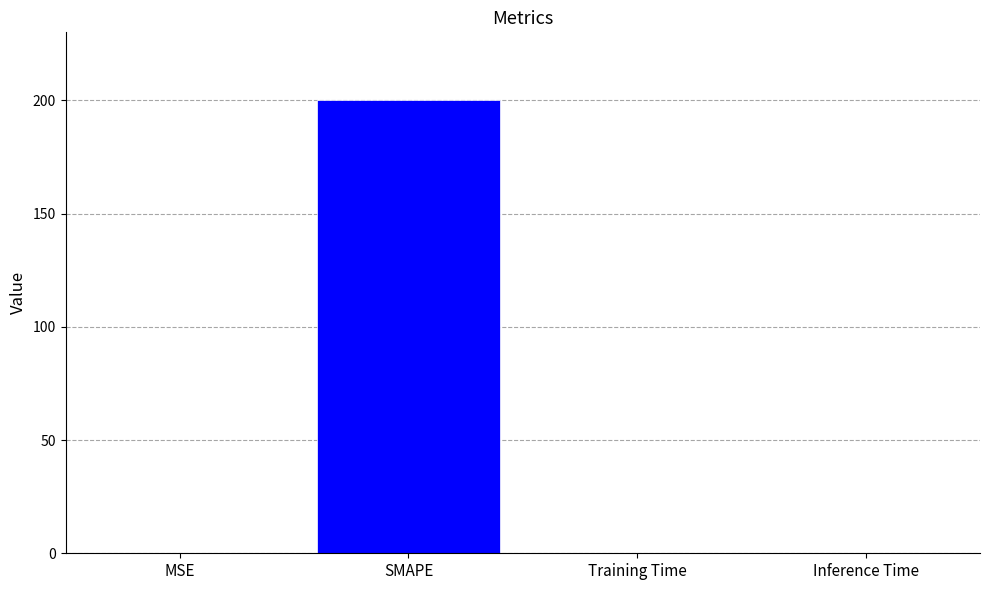

Read the value at SMAPE.

200.0